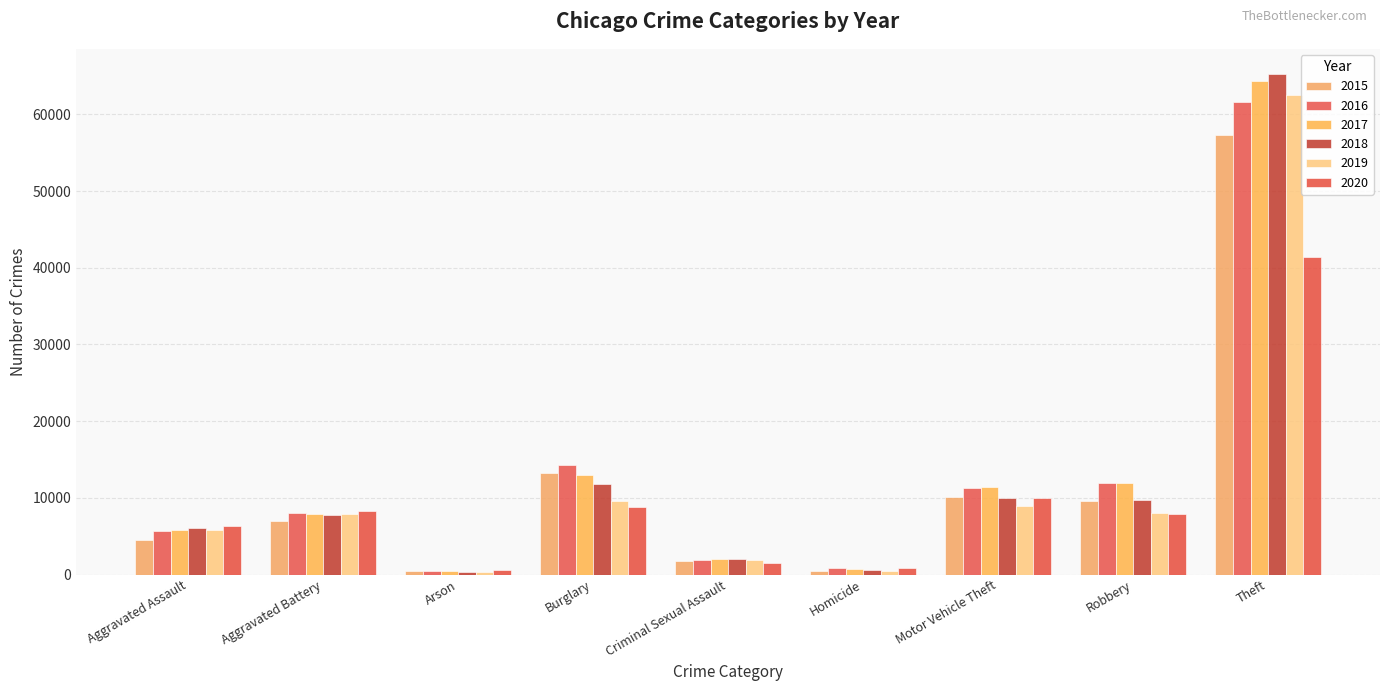

Are the bars grouped side by side (vs. stacked)?

Yes